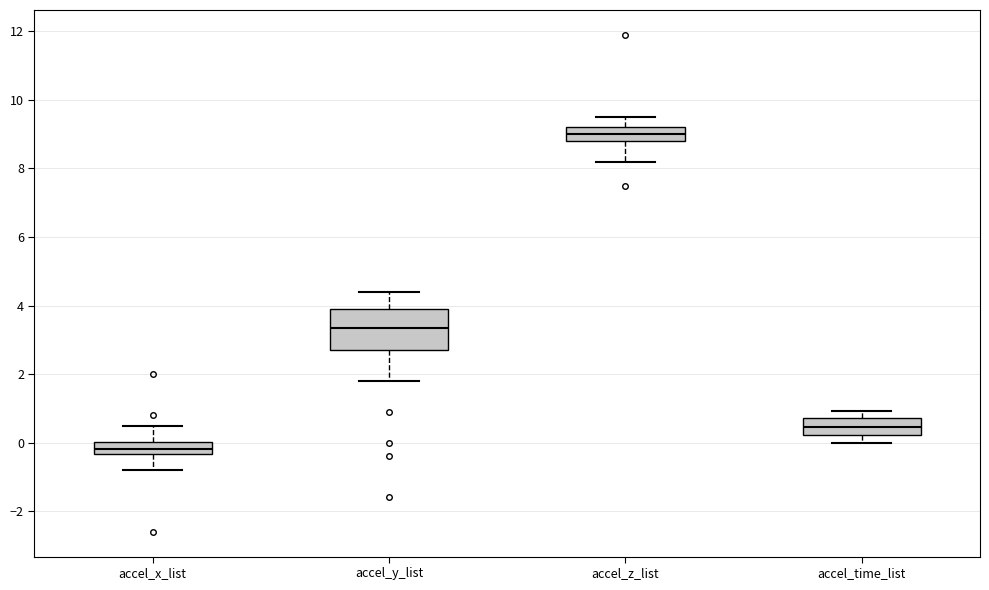

Comparing the boxes themselves (not the whiskers), which one is the tallest?

accel_y_list